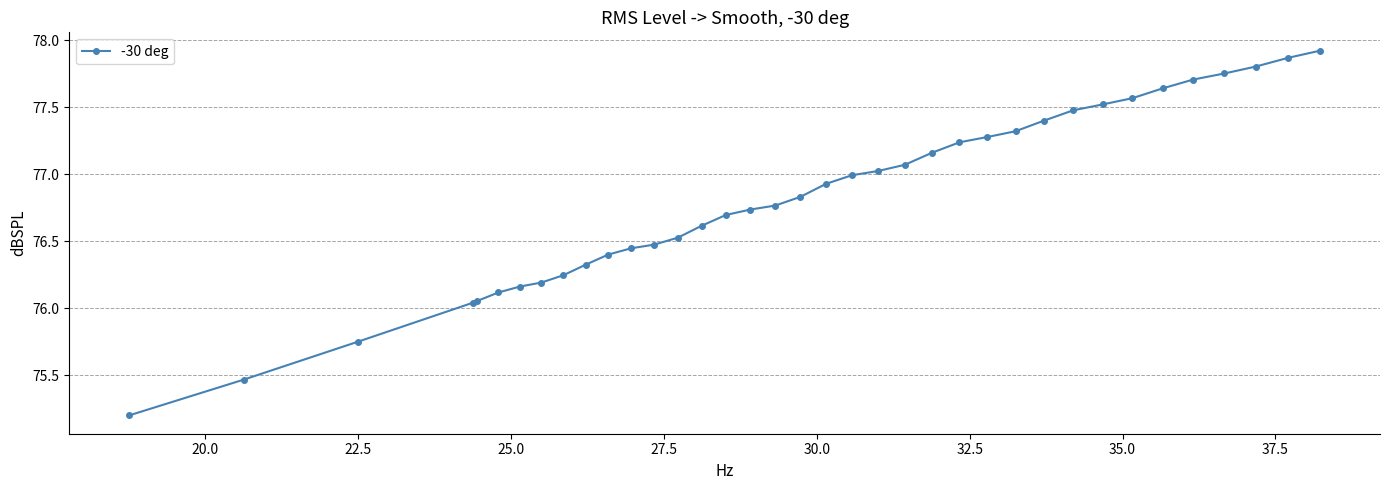

What is the minimum value shown in the chart?

75.2